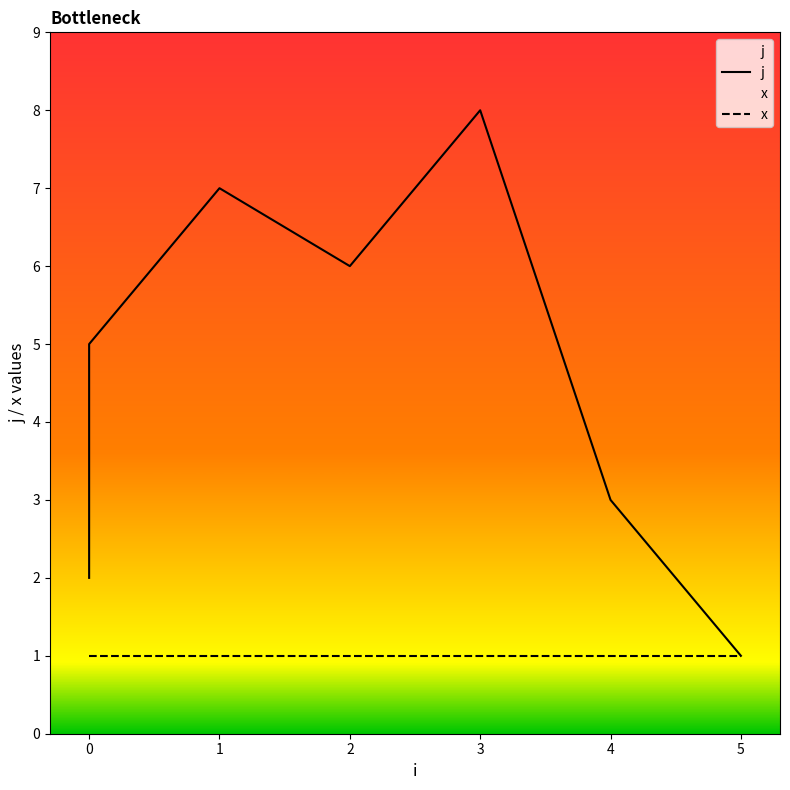

Reading left to right, extract all data points from this chart.

j: 2	4	5	7	6	8	3	1
x: 1	1	1	1	1	1	1	1